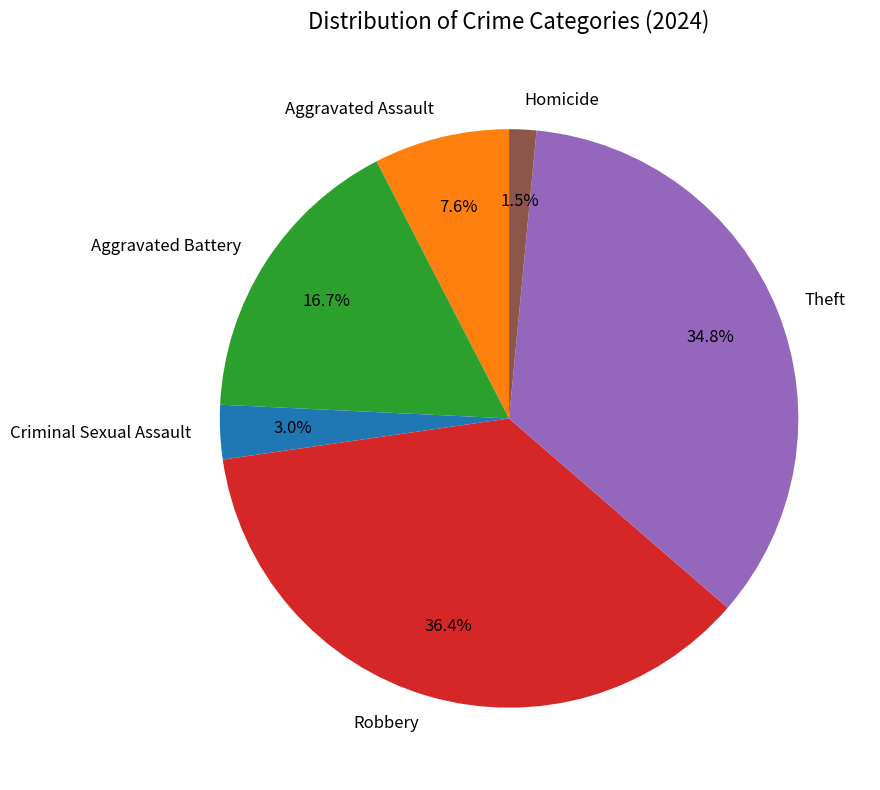

To the nearest percent, what is the combined percentage of Aggravated Assault and Homicide?

9%